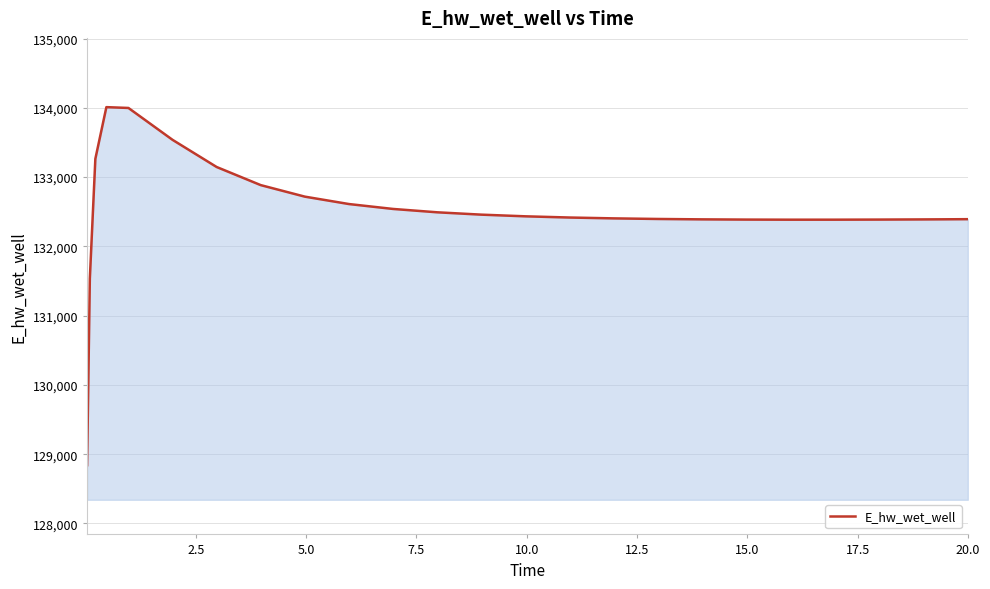

What is the minimum value shown in the chart?

128840.8